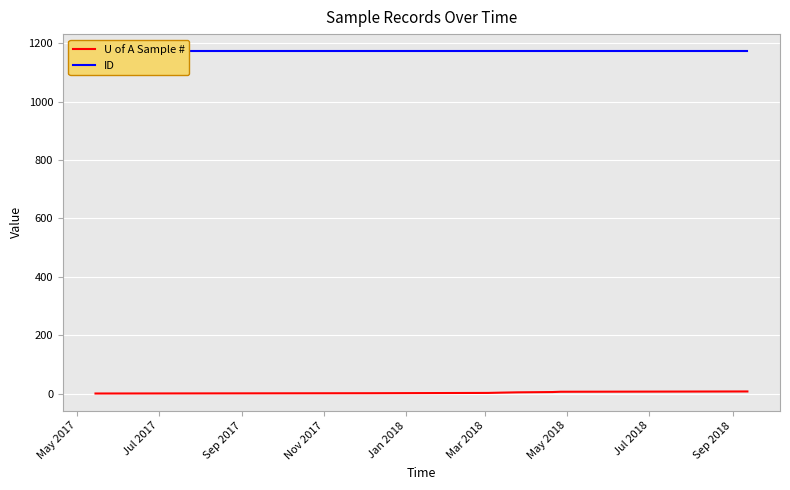

List the series in order of their peak value, lowest first.

U of A Sample #, ID